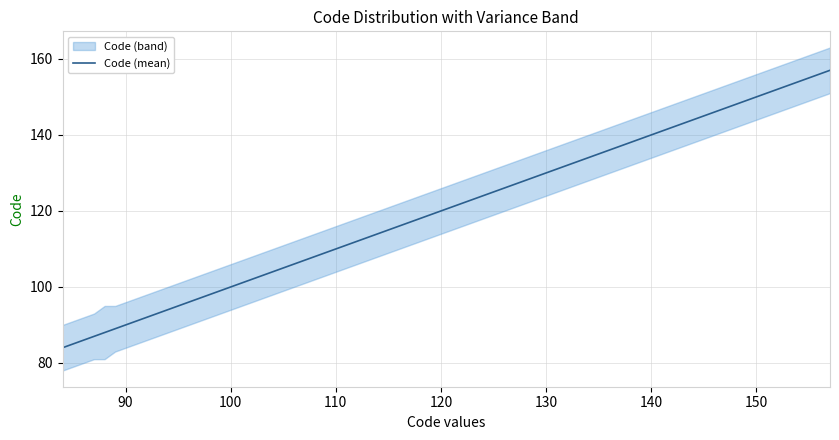

True or false: Code (mean) has a value of 94 at 150.

False